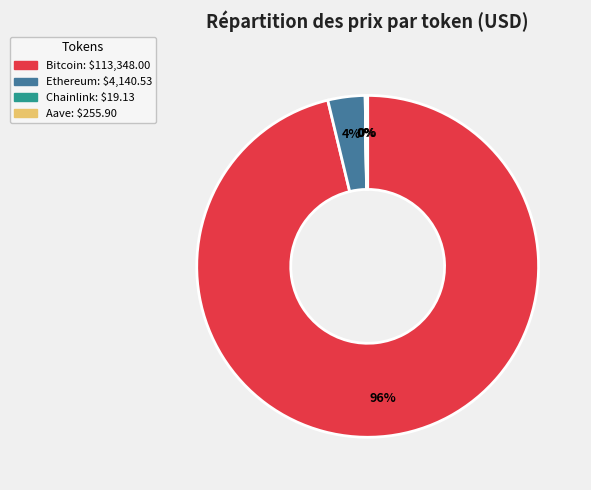

Which has a higher value, Bitcoin or Ethereum?

Bitcoin